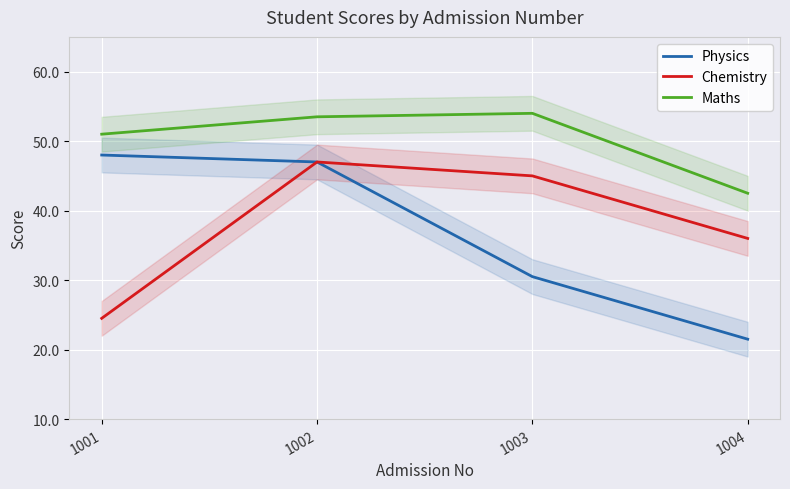

The value of Maths at 1004 is 98. True or false?

False